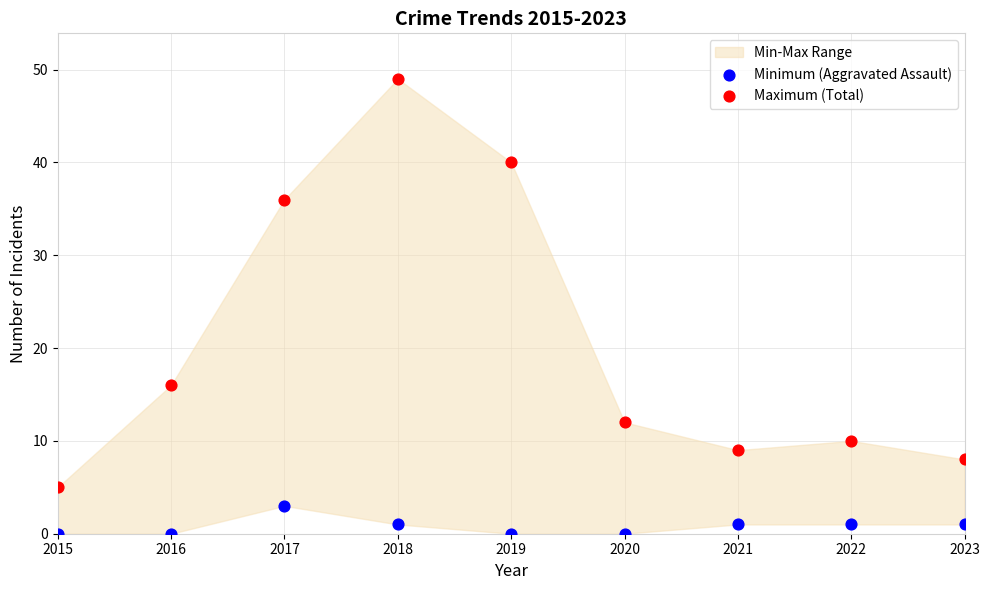

In the Maximum (Total) series, what Y value is closest to 27?

36